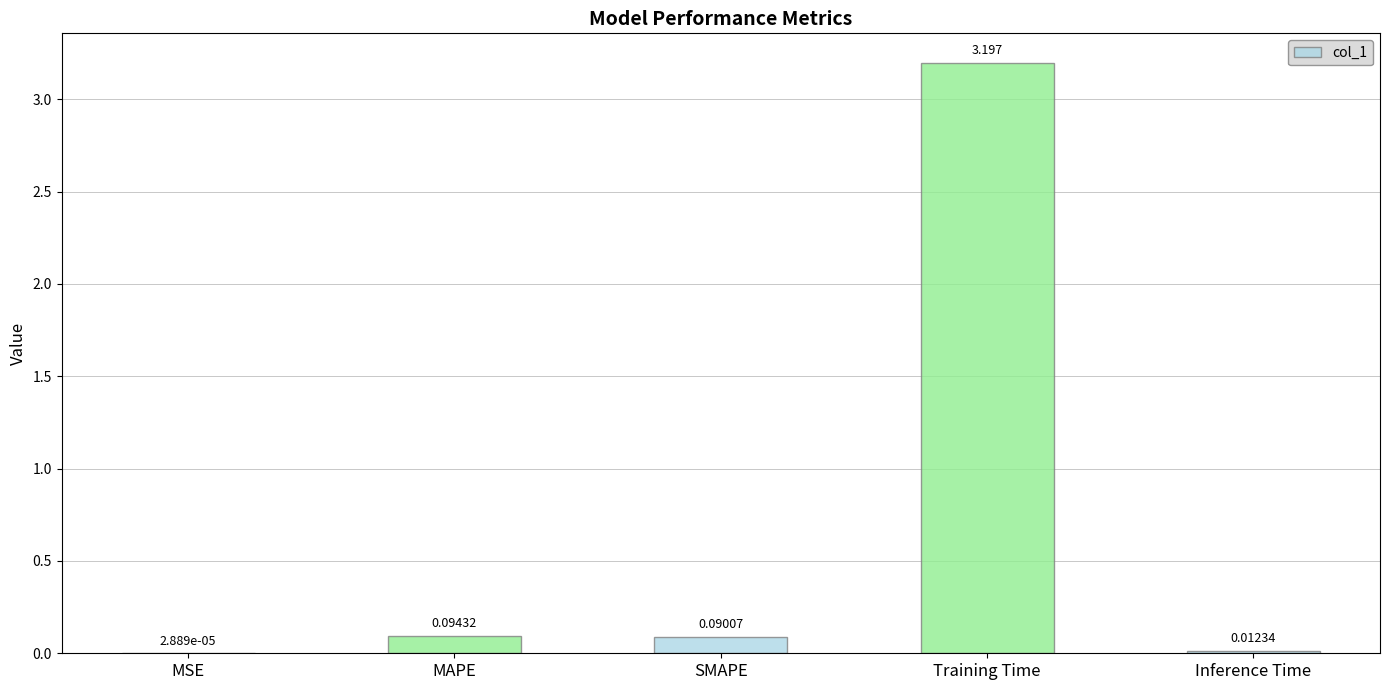

Which category has the highest value across all series?

Training Time